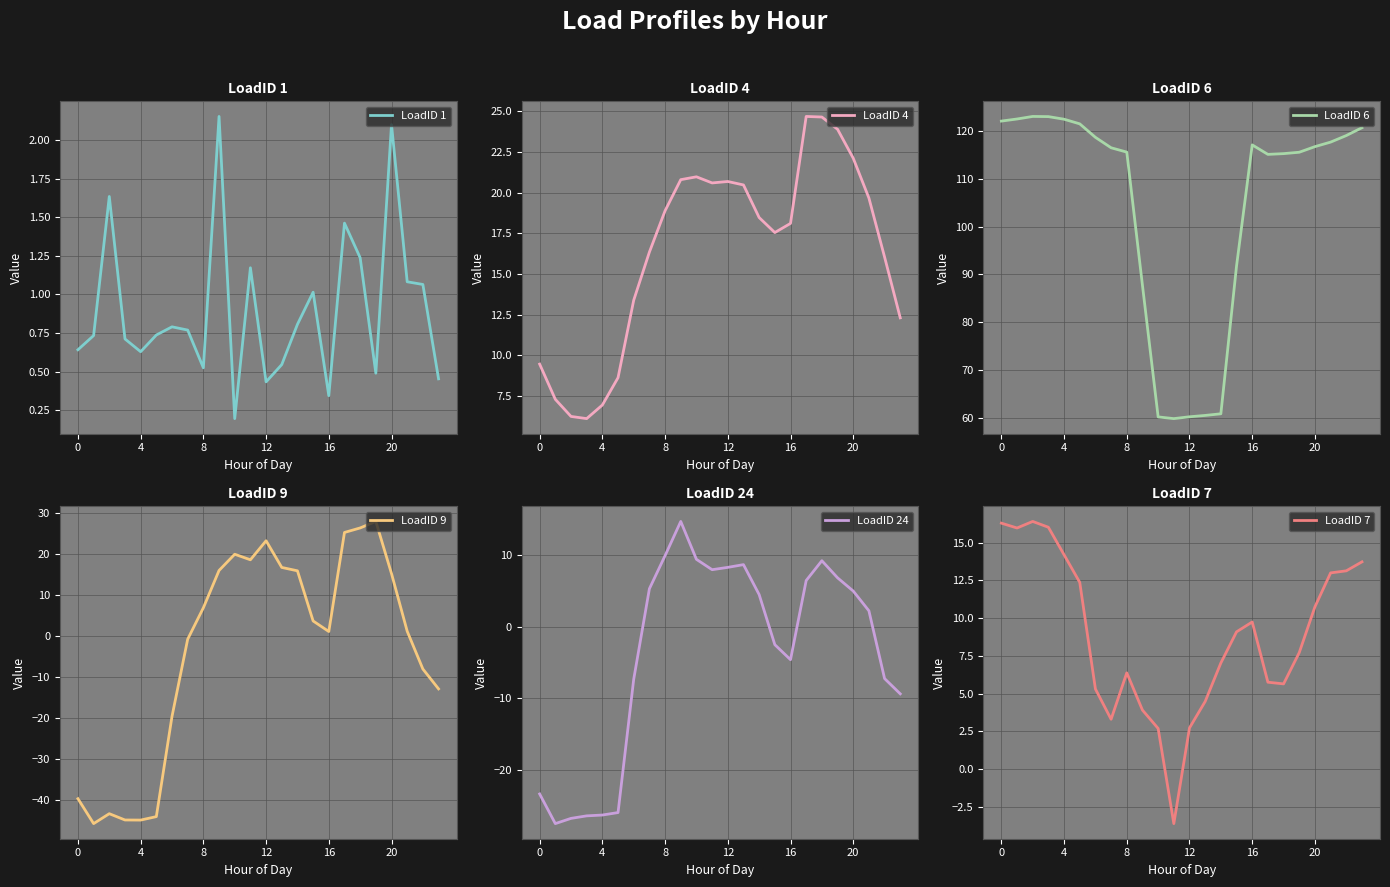

What is the highest value of the LoadID 4 series?

24.7